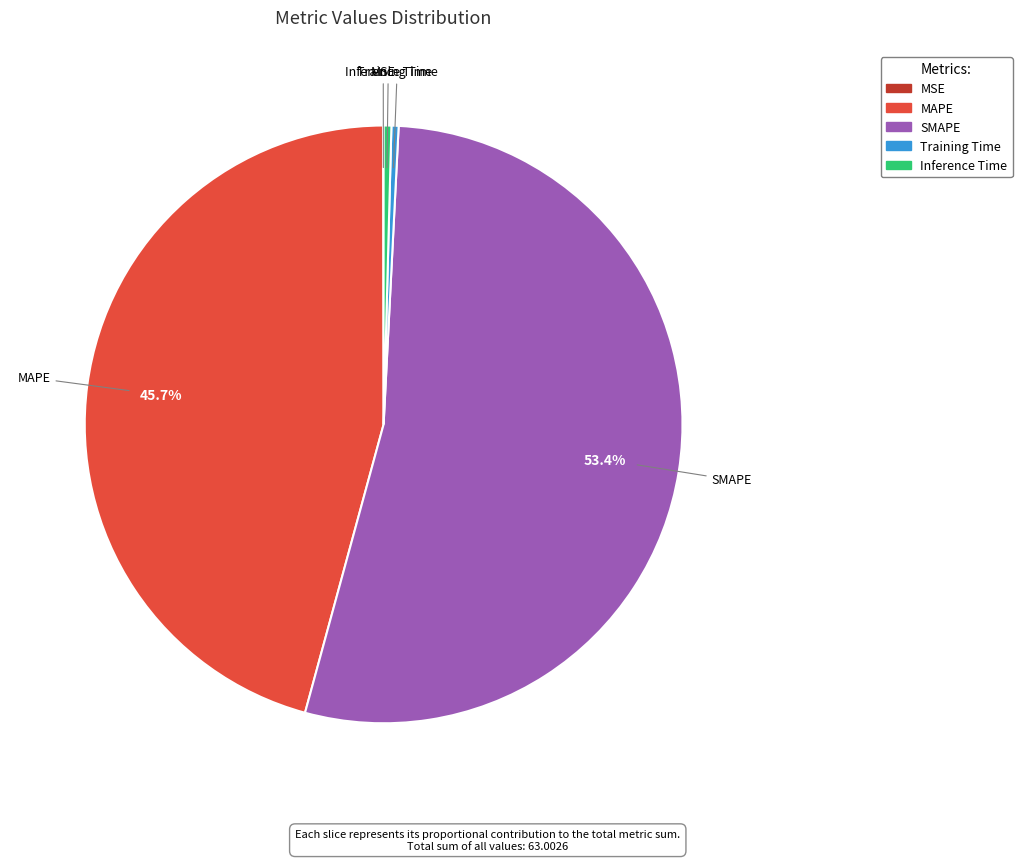

To the nearest percent, what is the average slice percentage?

20%